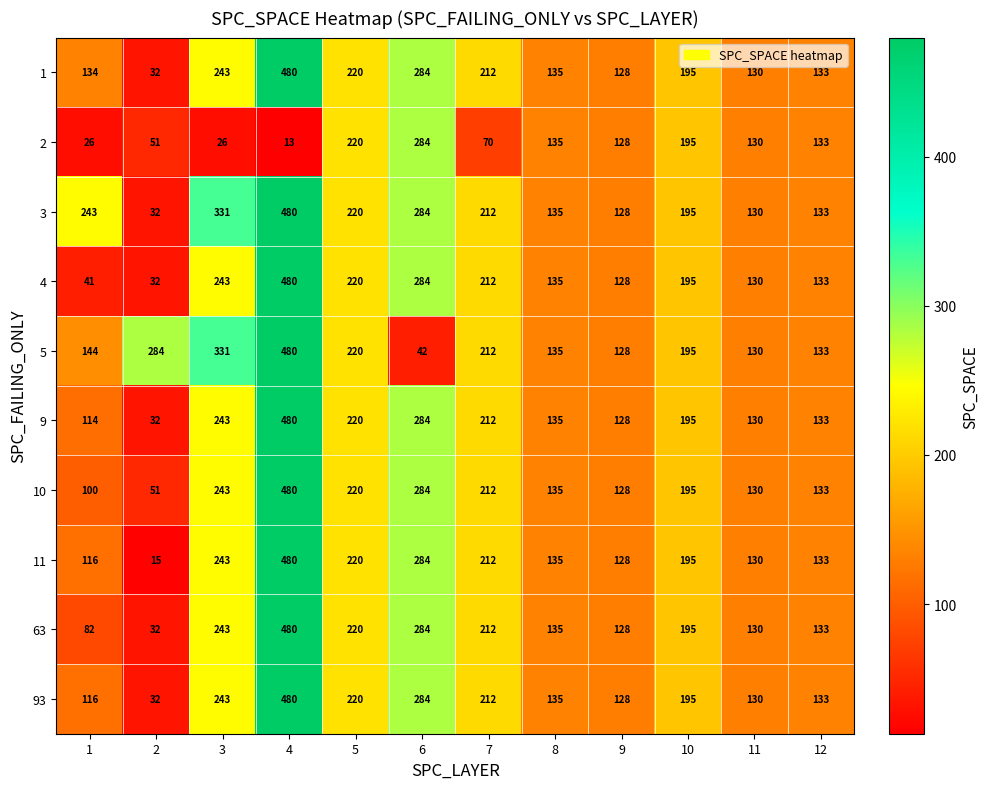

At which category does the chart reach its peak across all series?

4